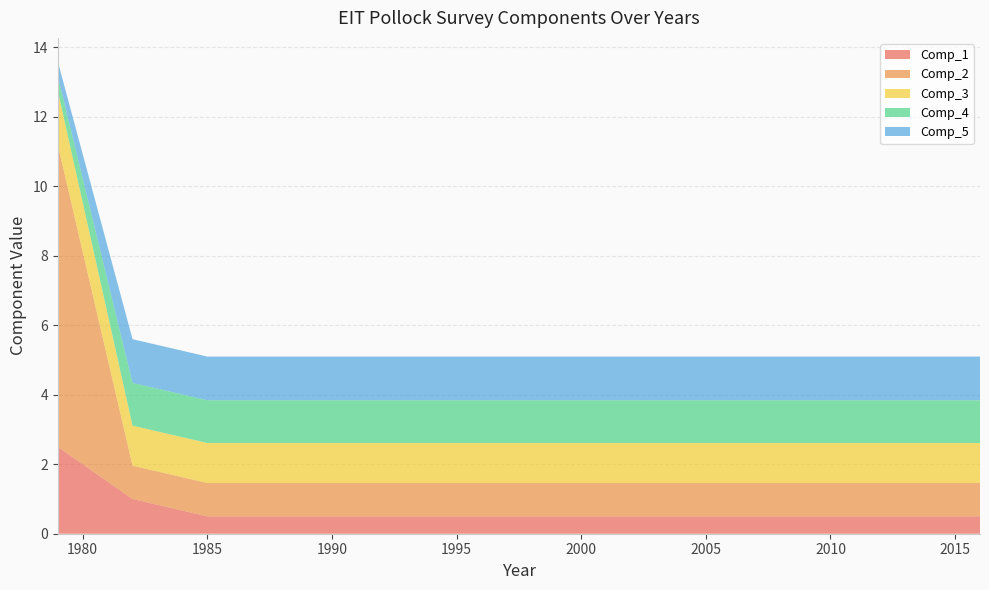

Reading right to left, what are all the values shown in this chart?

Comp_1: 0.5	0.5	0.5	0.5	0.5	0.5	0.5	0.5	0.5	0.5	0.5	0.5	0.5	0.5	0.5	0.5	0.5	0.5	1.0	2.5
Comp_2: 1.0	1.0	1.0	1.0	1.0	1.0	1.0	1.0	1.0	1.0	1.0	1.0	1.0	1.0	1.0	1.0	1.0	1.0	1.0	8.7
Comp_3: 1.2	1.2	1.2	1.2	1.2	1.2	1.2	1.2	1.2	1.2	1.2	1.2	1.2	1.2	1.2	1.2	1.2	1.2	1.2	1.6
Comp_4: 1.2	1.2	1.2	1.2	1.2	1.2	1.2	1.2	1.2	1.2	1.2	1.2	1.2	1.2	1.2	1.2	1.2	1.2	1.2	0.4
Comp_5: 1.3	1.3	1.3	1.3	1.3	1.3	1.3	1.3	1.3	1.3	1.3	1.3	1.3	1.3	1.3	1.3	1.3	1.3	1.3	0.4